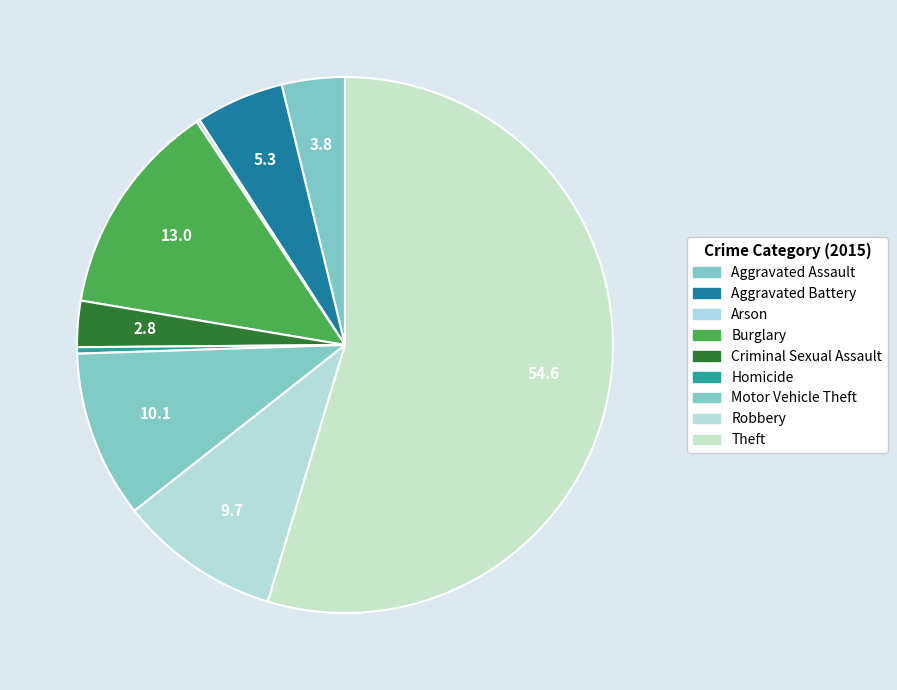

Combined, do Arson and Robbery account for over 50%?

No